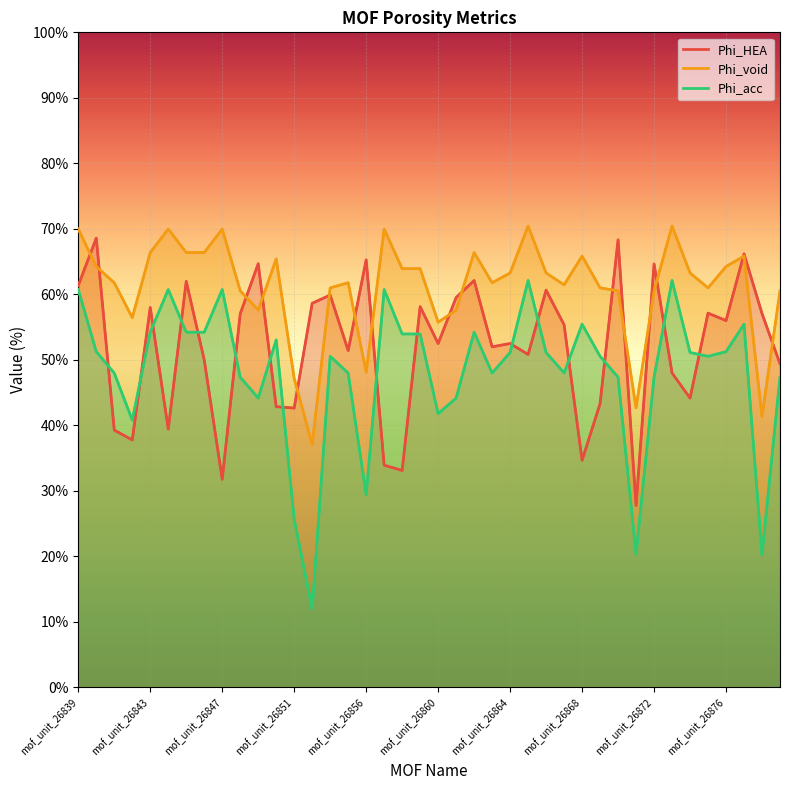

How many intersections are there between Phi_acc and Phi_HEA?

16